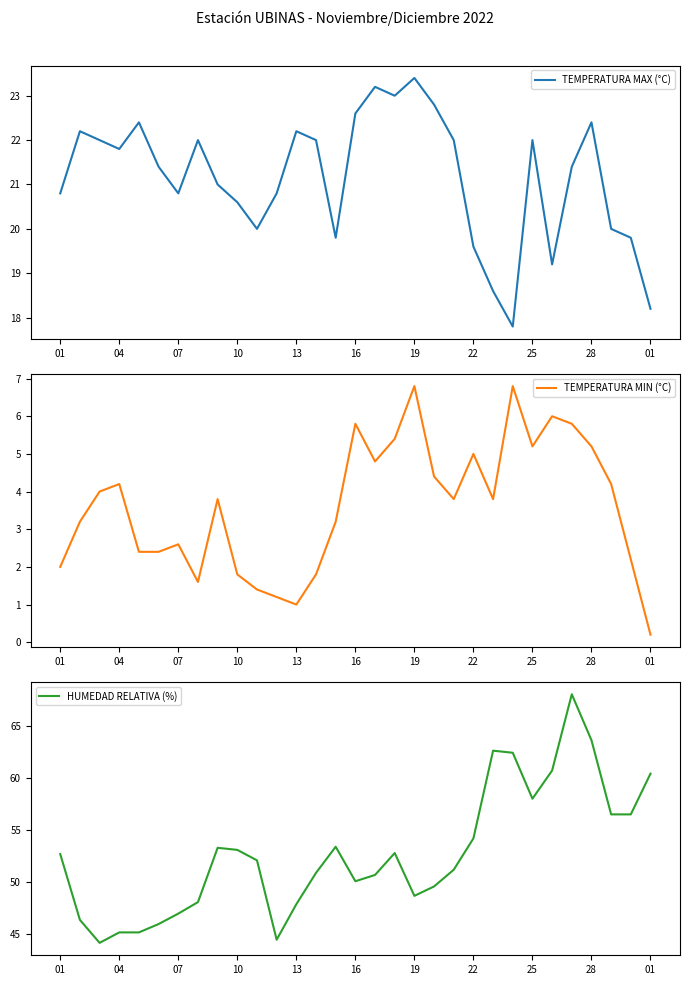

At which label does TEMPERATURA MAX (°C) first exceed 21?

04